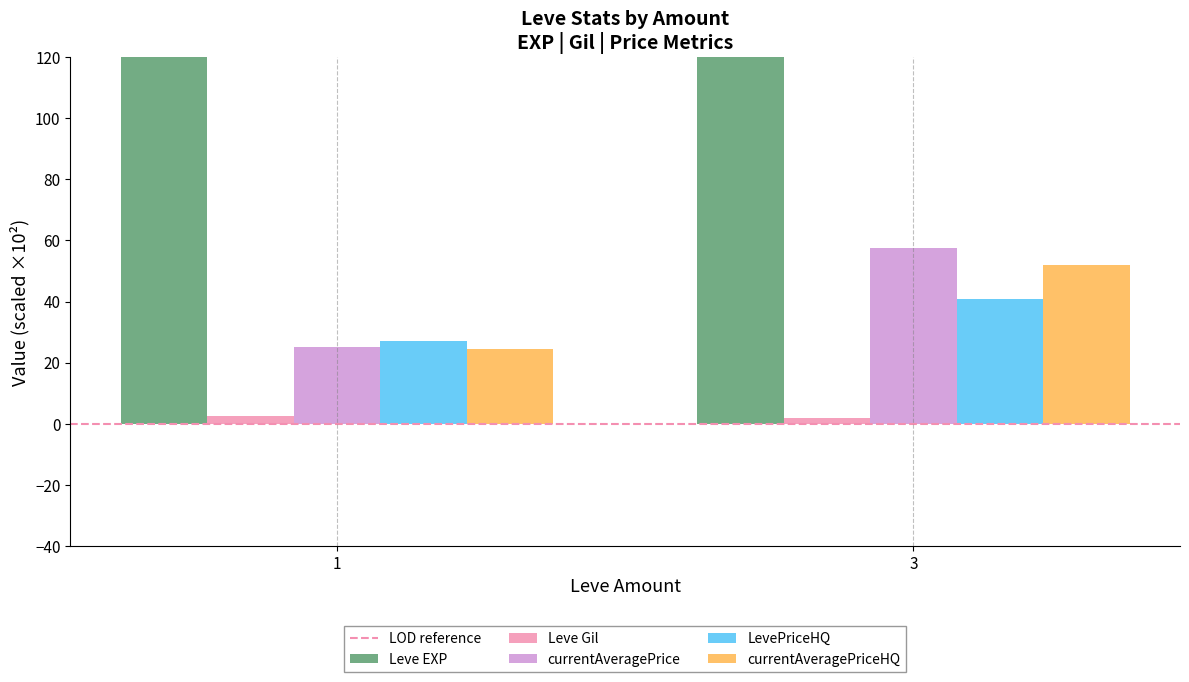

At which label does LevePriceHQ first exceed 40?

3